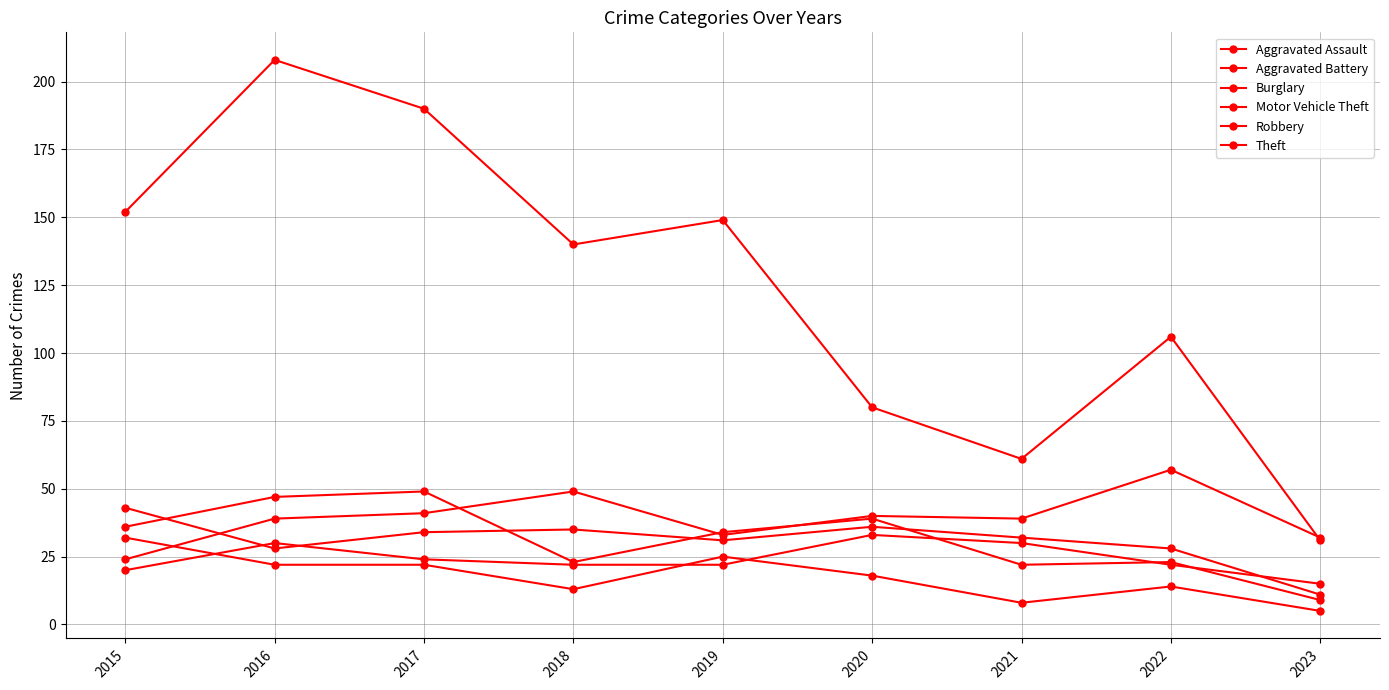

Count the number of data series in this chart.

6